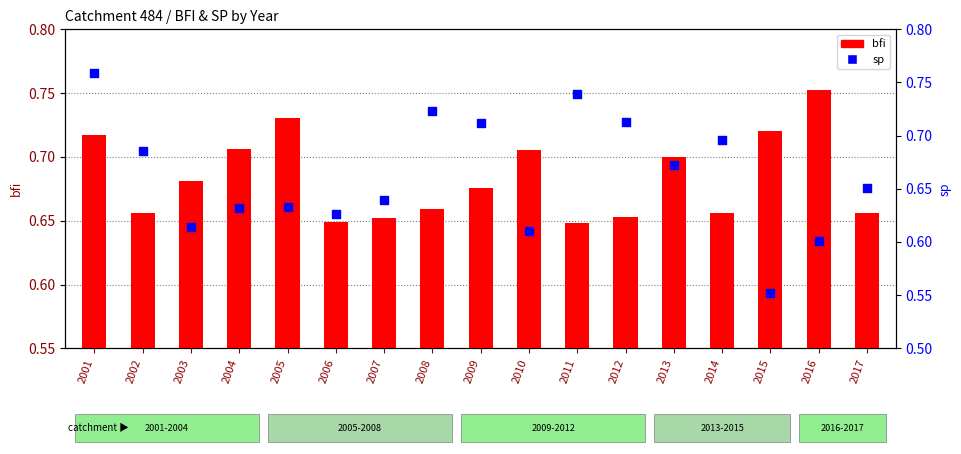

Which series has the largest Y range (max minus min)?

sp